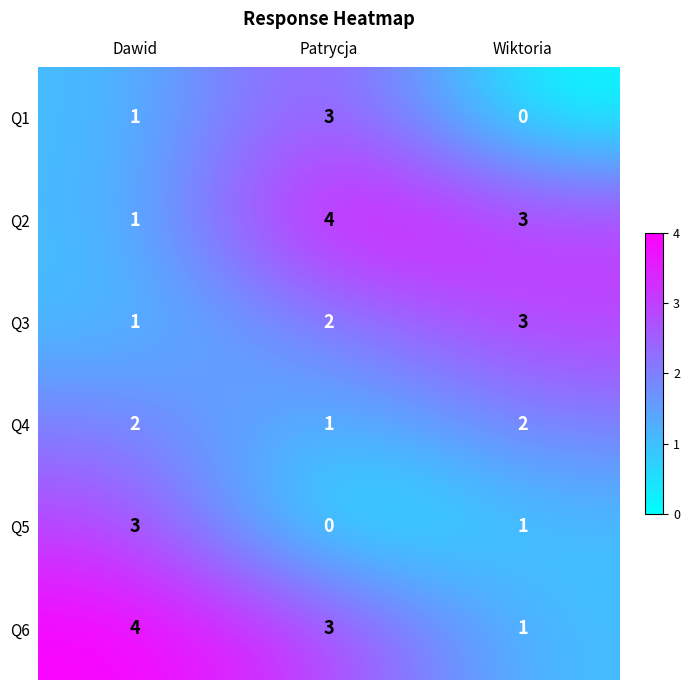

Reading right to left, transcribe all the data shown in this chart.

Q1: 0	3	1
Q2: 3	4	1
Q3: 3	2	1
Q4: 2	1	2
Q5: 1	0	3
Q6: 1	3	4